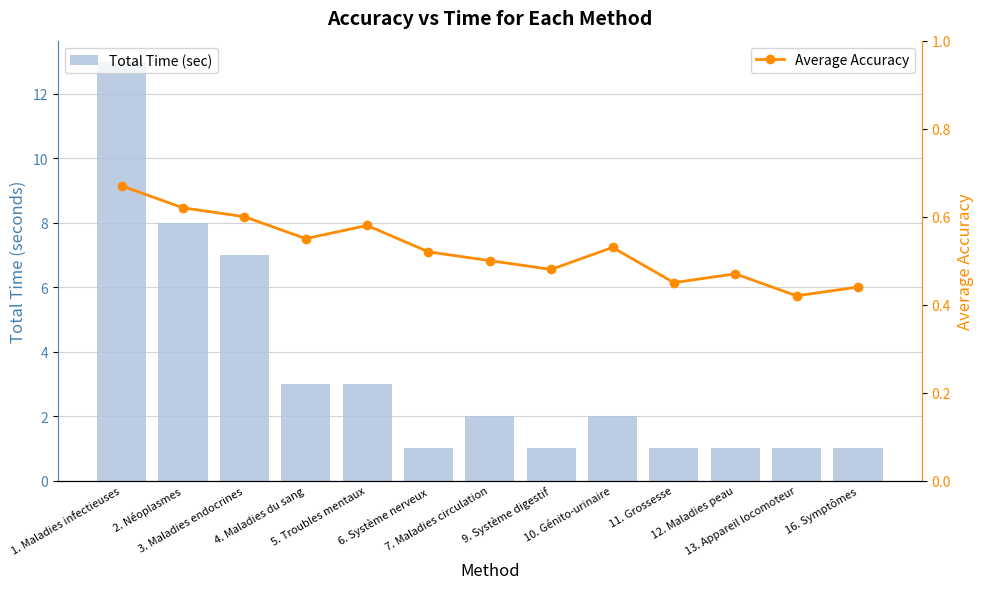

Between 16. Symptômes and 4. Maladies du sang, which is larger?

4. Maladies du sang